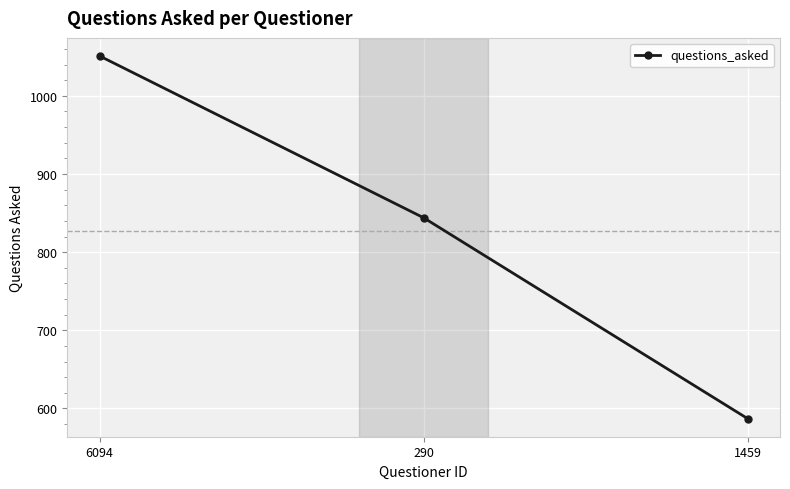

Between 290 and 1459, which is larger?

290